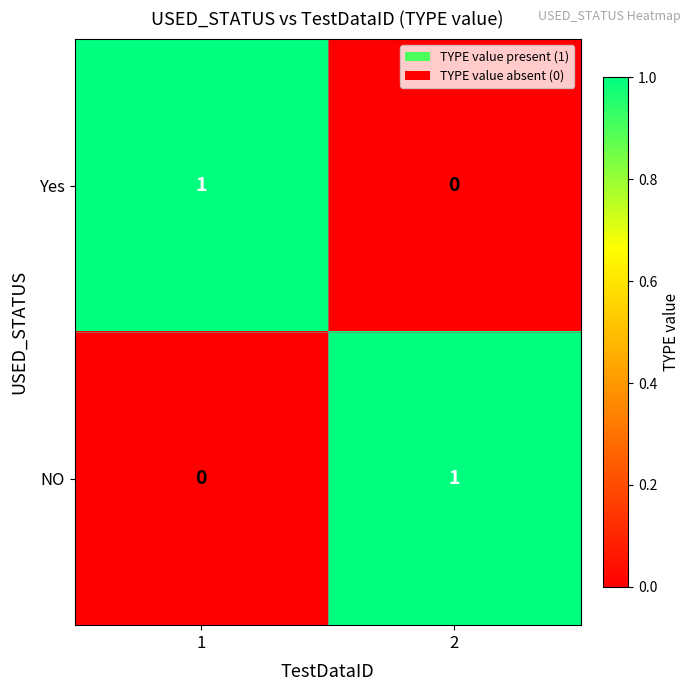

The Yes series shows 0 at 2. True or false?

True